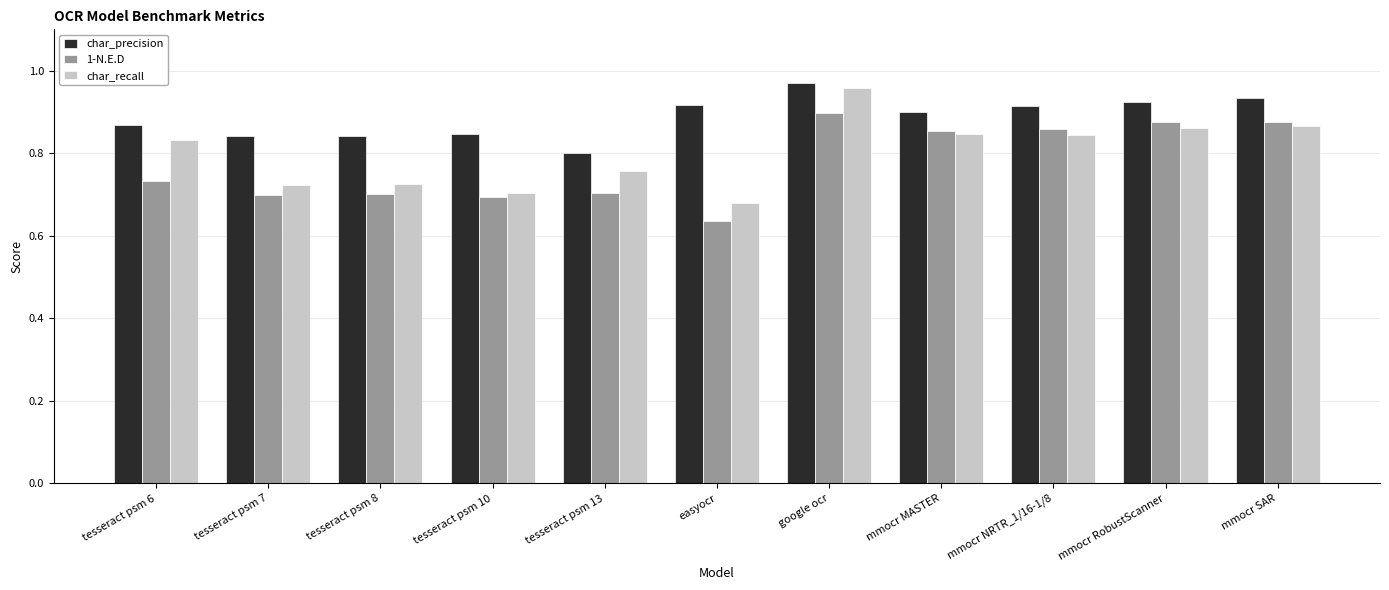

What is the difference between the maximum and minimum values in the char_recall series?

0.3